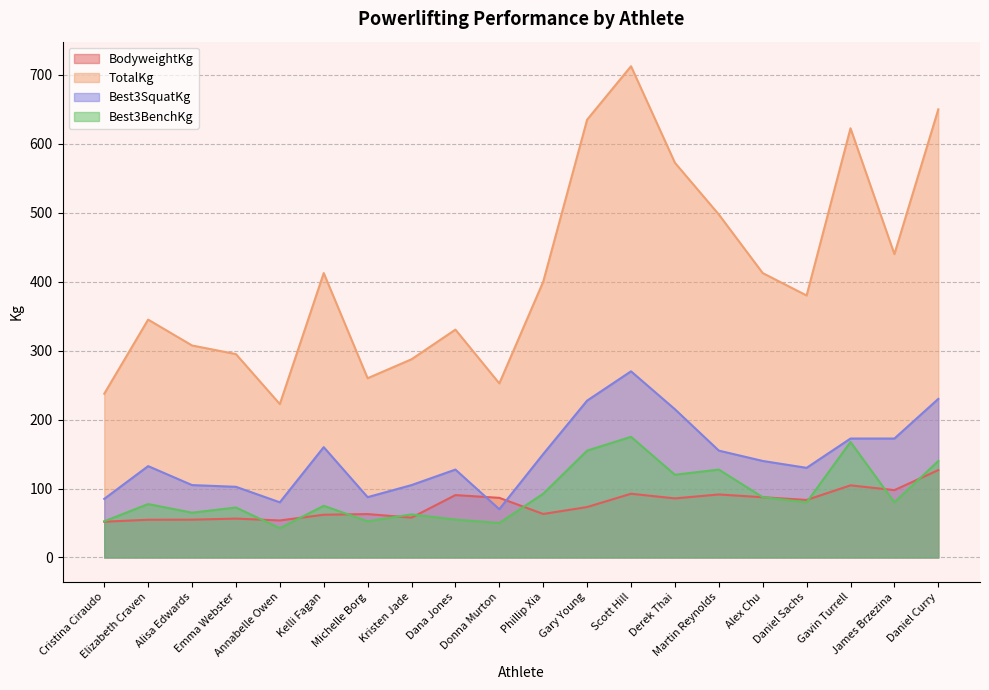

True or false: BodyweightKg has a value of 51.9 at Cristina Ciraudo.

True